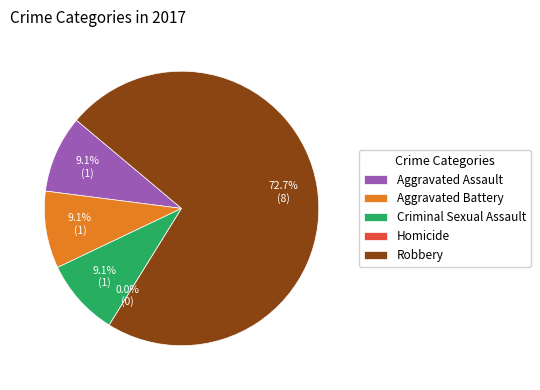

What is the smallest slice in the pie chart?

Homicide